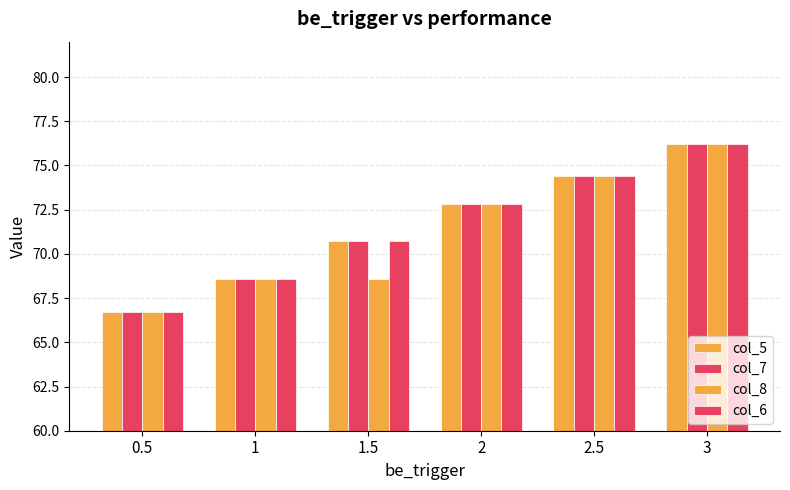

Which series has the largest total across all categories?

col_5